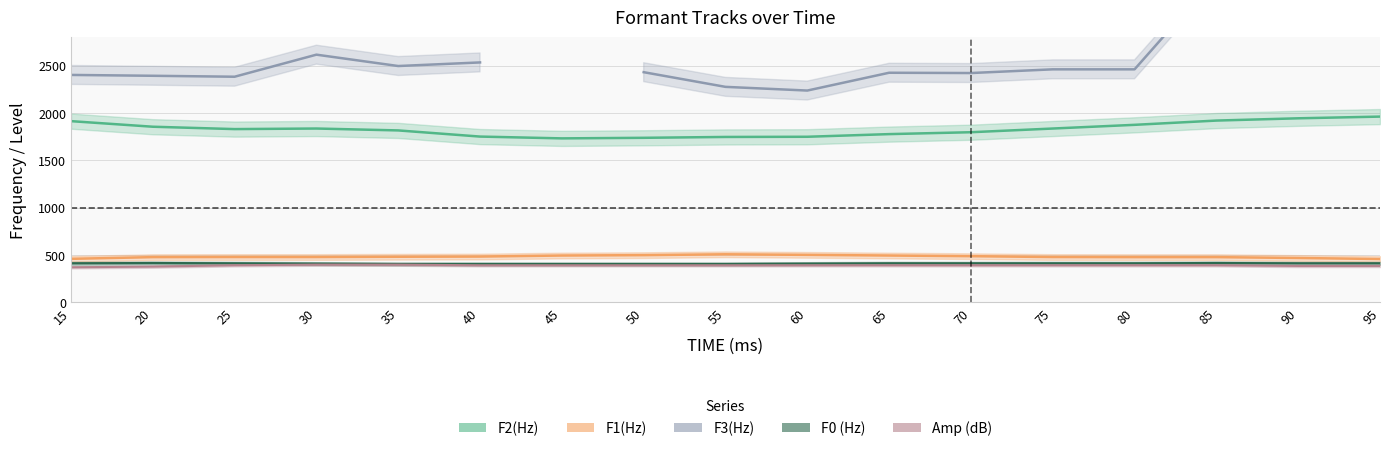

True or false: F1(Hz) and F0 (Hz) intersect in this chart.

False